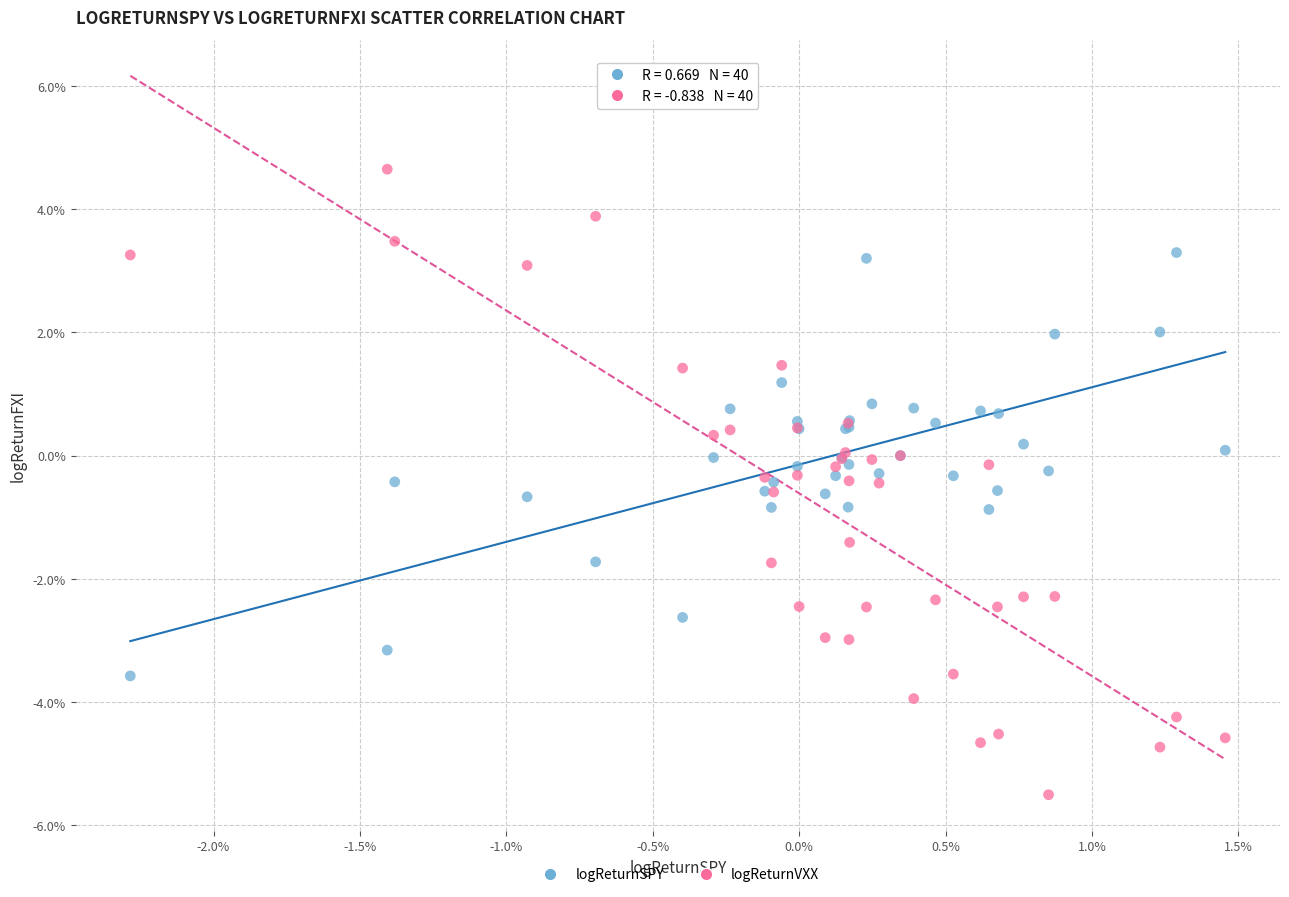

What are all the series names shown in the legend?

logReturnSPY, logReturnVXX